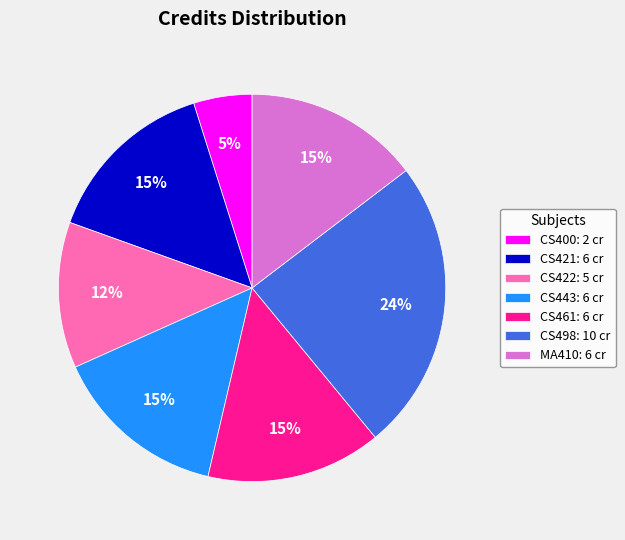

What percentage is the CS422: 5 cr slice, to the nearest percent?

12%